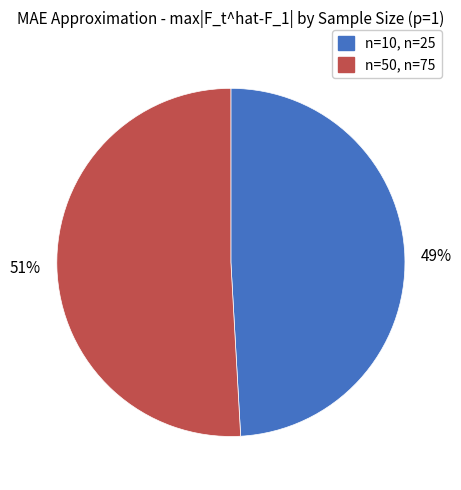

What percentage is the n=10, n=25 slice, to the nearest percent?

49%